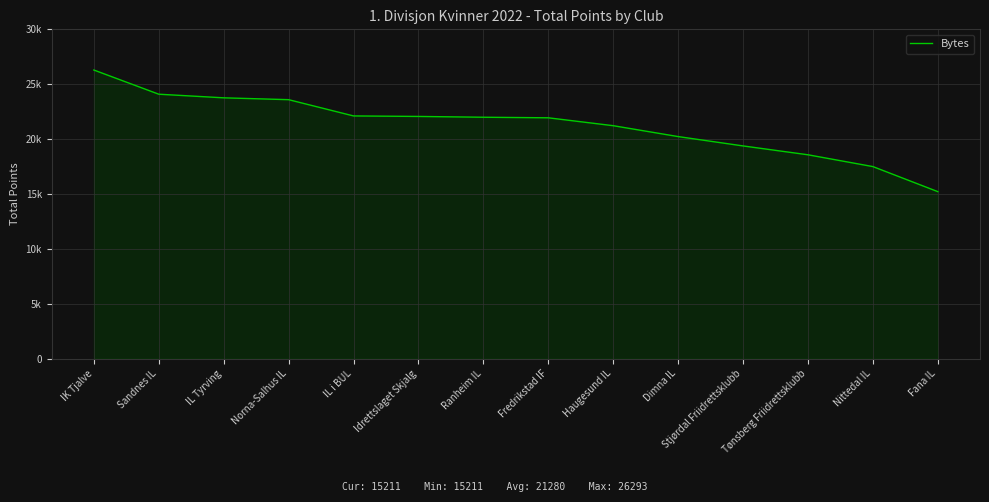

Read the value at Stjørdal Friidrettsklubb, to the nearest 10.

19380